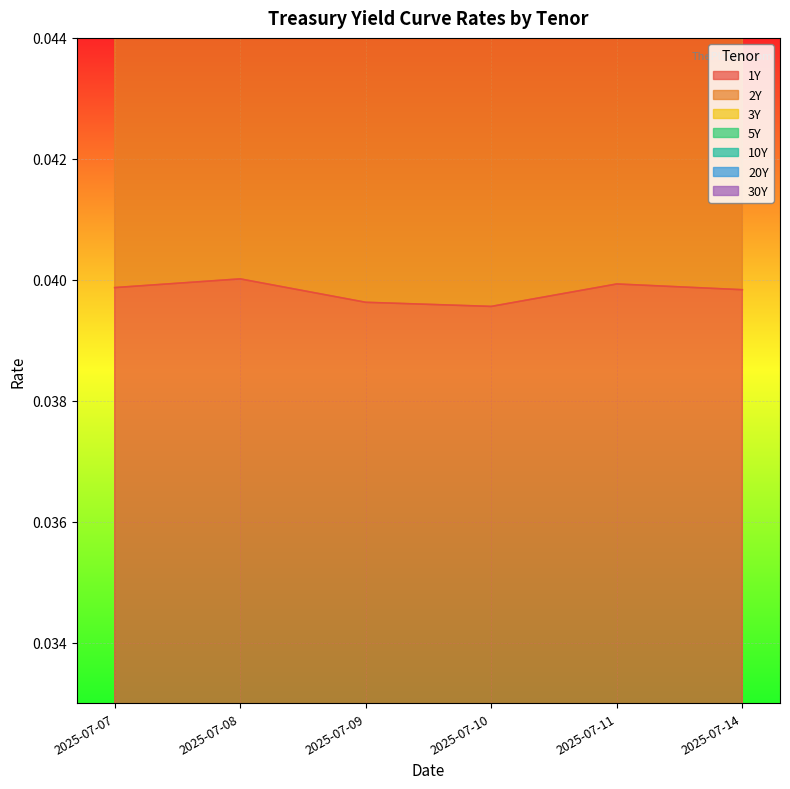

What value does the 2Y series have at 2025-07-11?

0.1